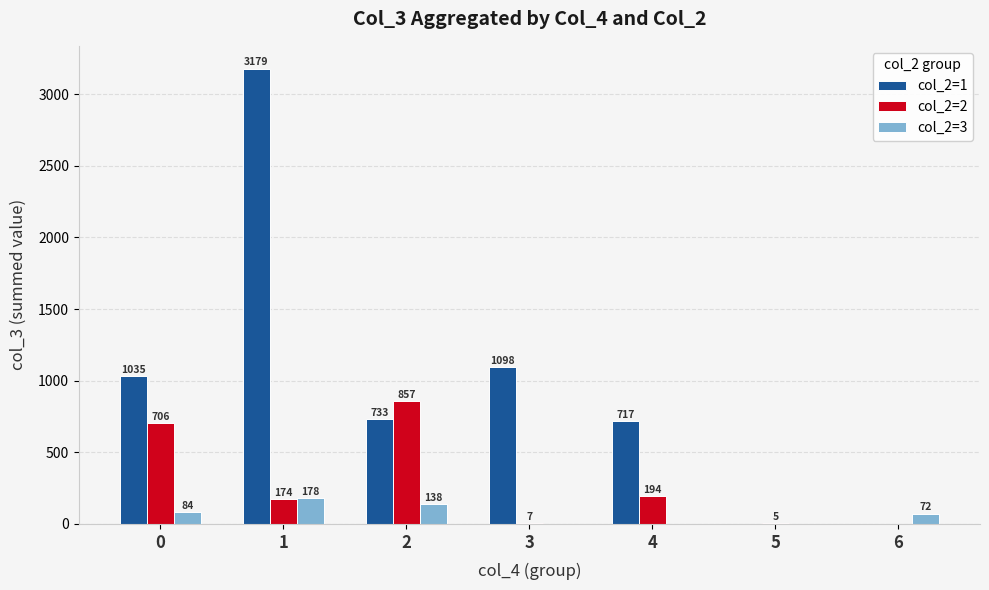

Is it true that col_2=3 equals 0 at 4?

True